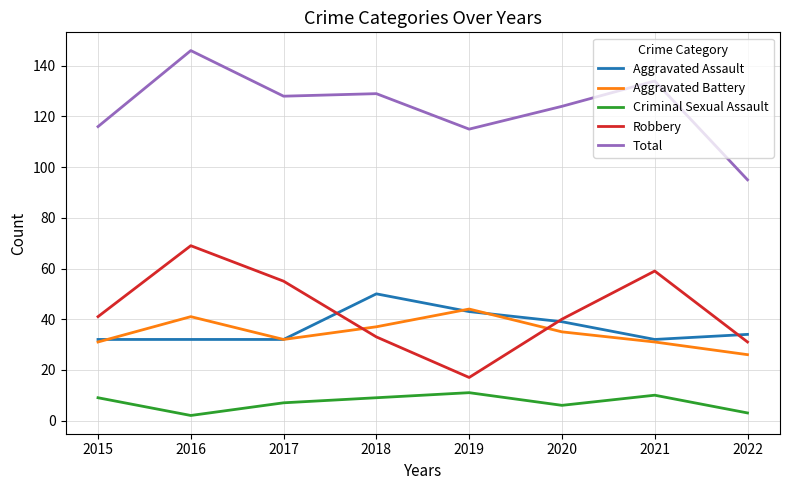

What is the total value across all series at 2017?

254